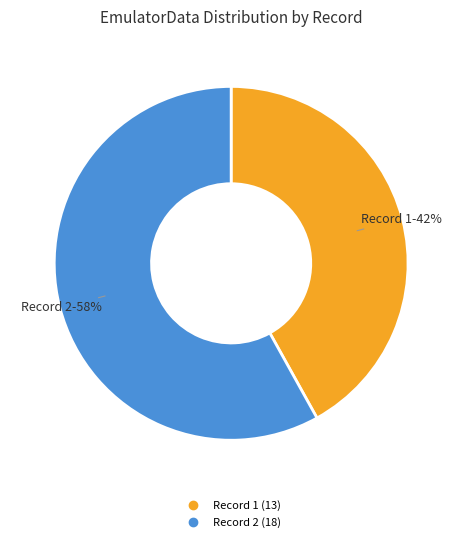

Does any single category account for the majority?

Yes